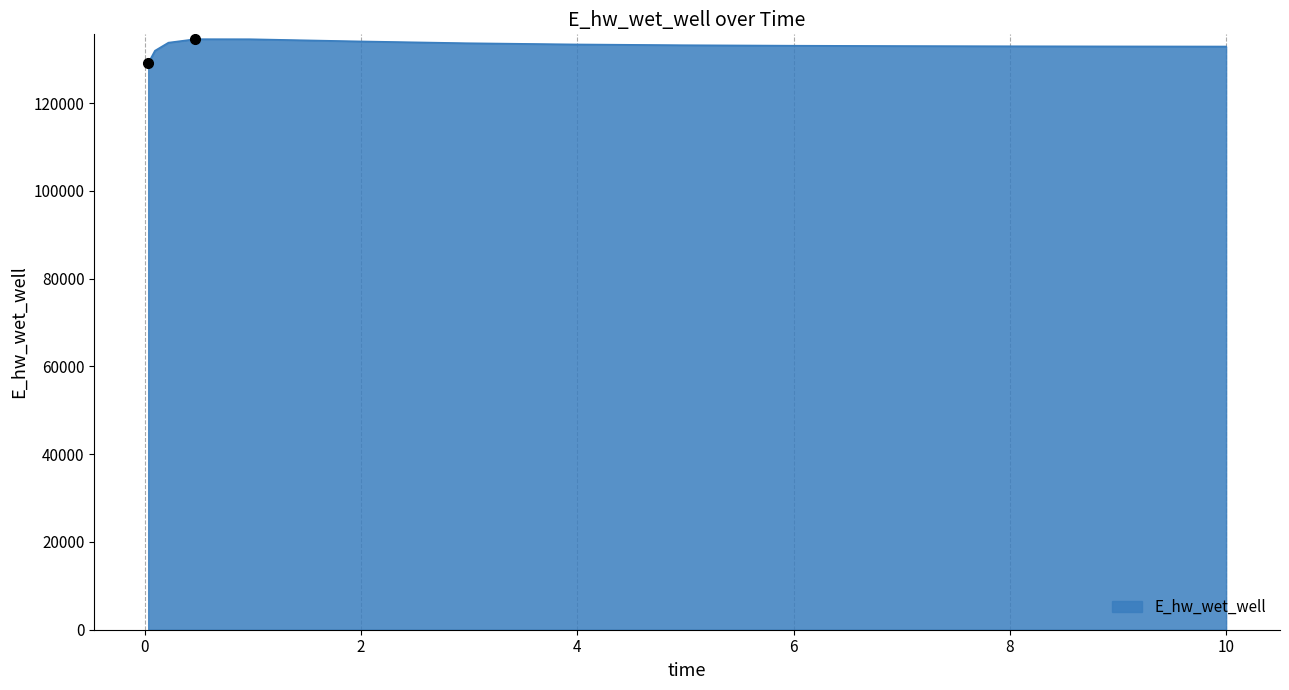

What is the smallest value displayed?

129040.8